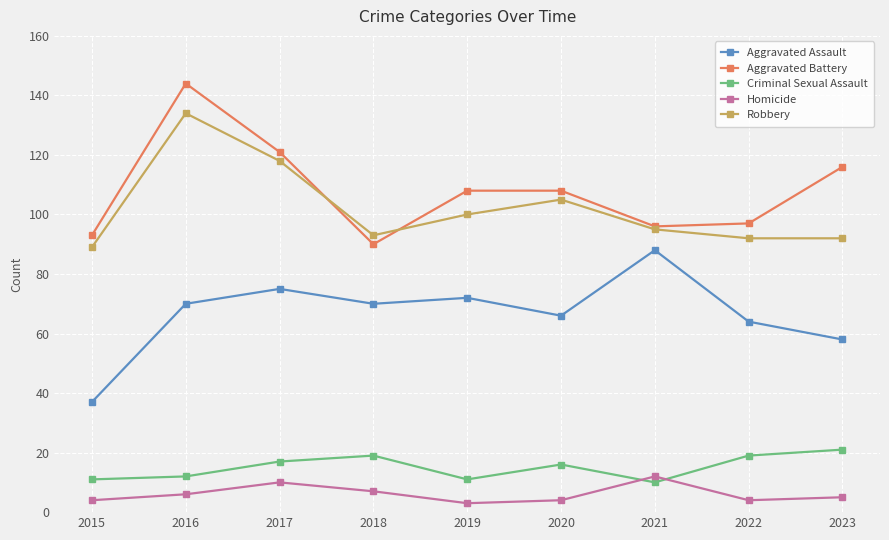

True or false: Robbery and Homicide cross at least once.

False